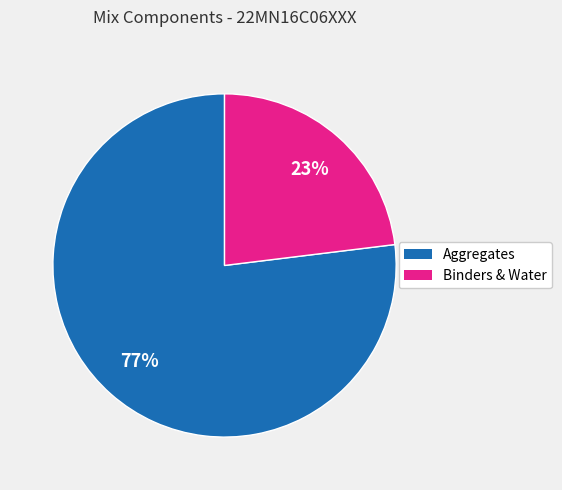

How many slices are in this pie chart?

2